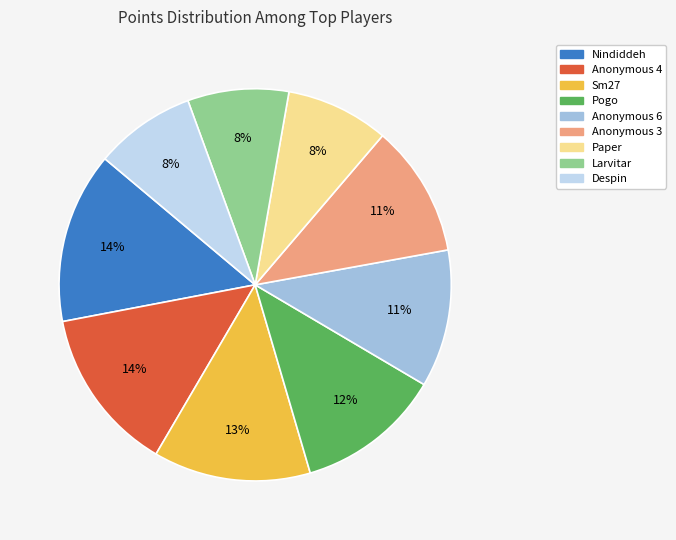

Which has a higher value, Nindiddeh or Anonymous 6?

Nindiddeh